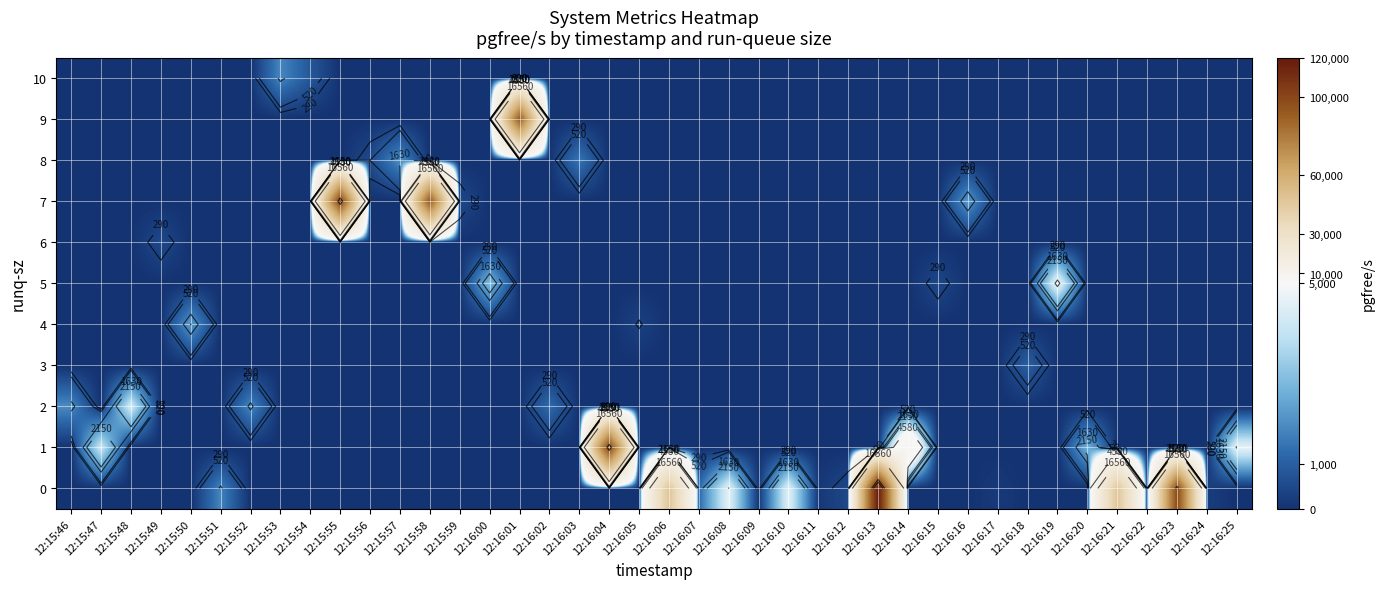

True or false: 9 has a value of 0.0 at 12:15:53.

True